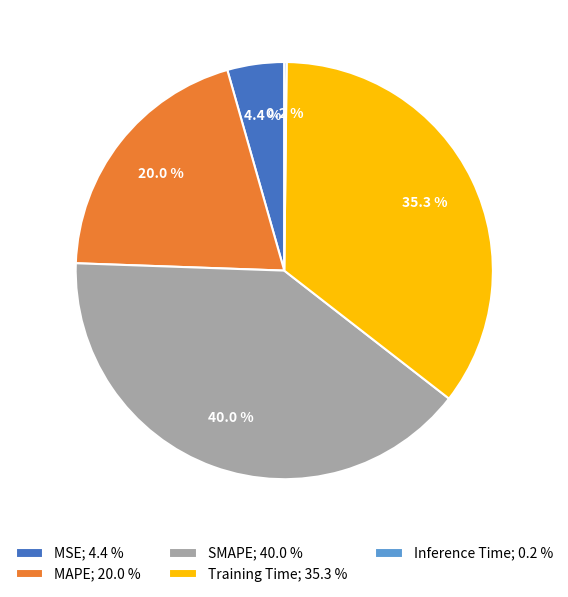

To the nearest percent, what is the average slice percentage?

20%